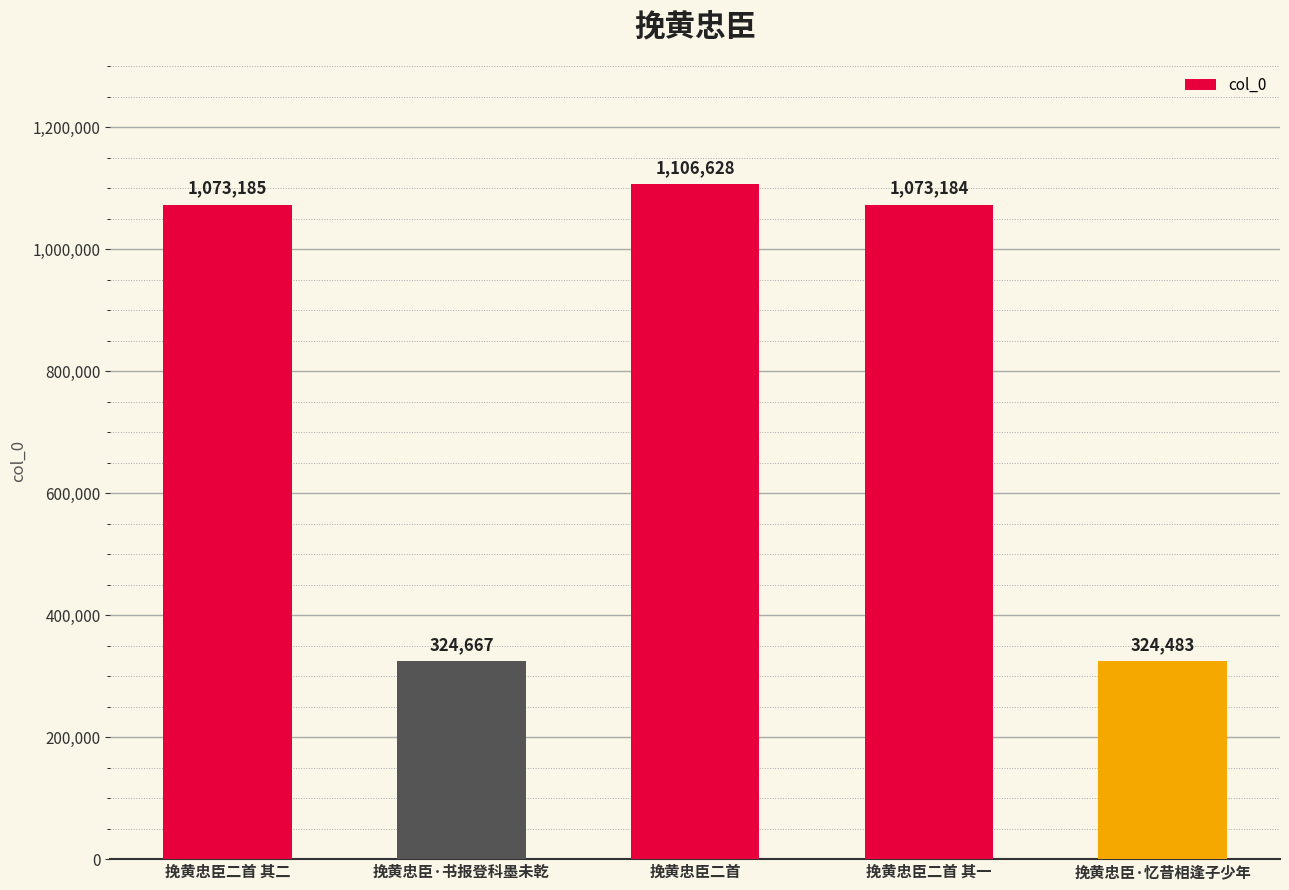

What is the difference between the maximum and second lowest values?

781961